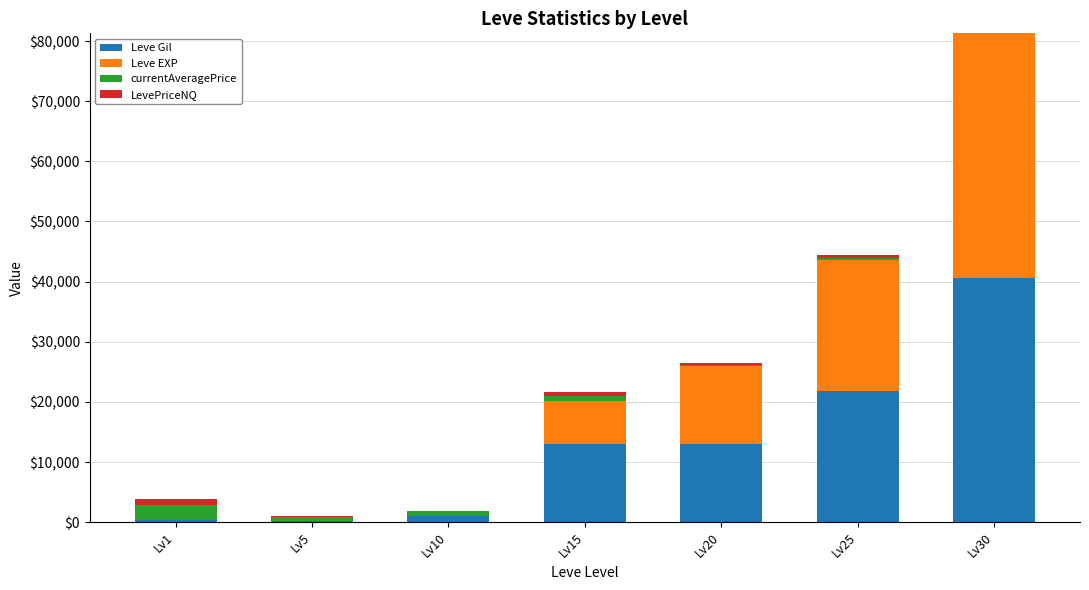

What is the sum of all Leve Gil values?

90010